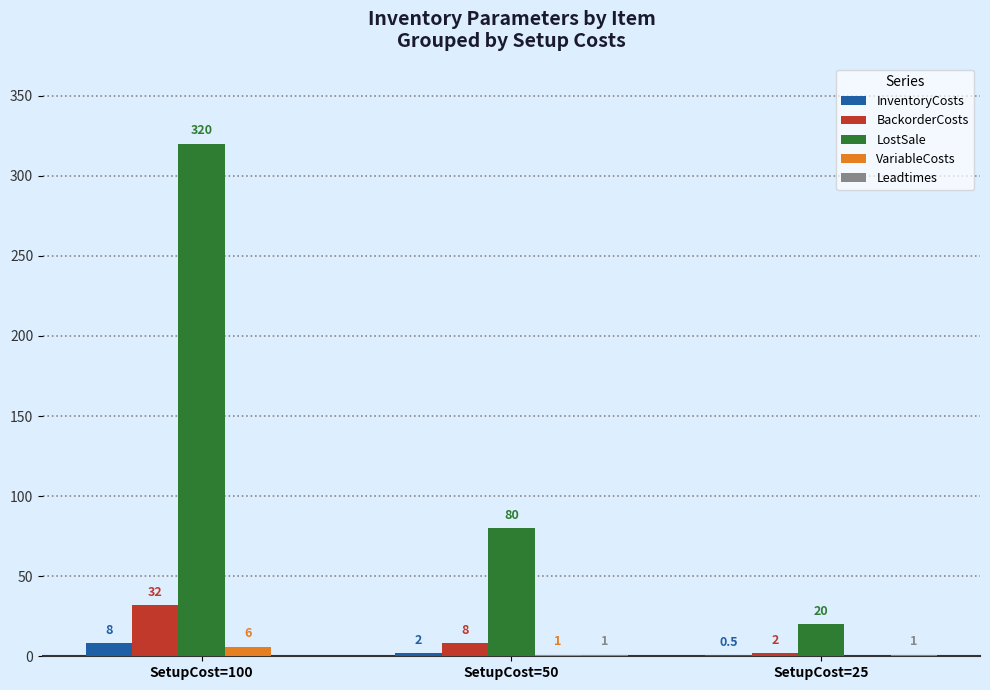

What is the sum of all LostSale values?

420.0